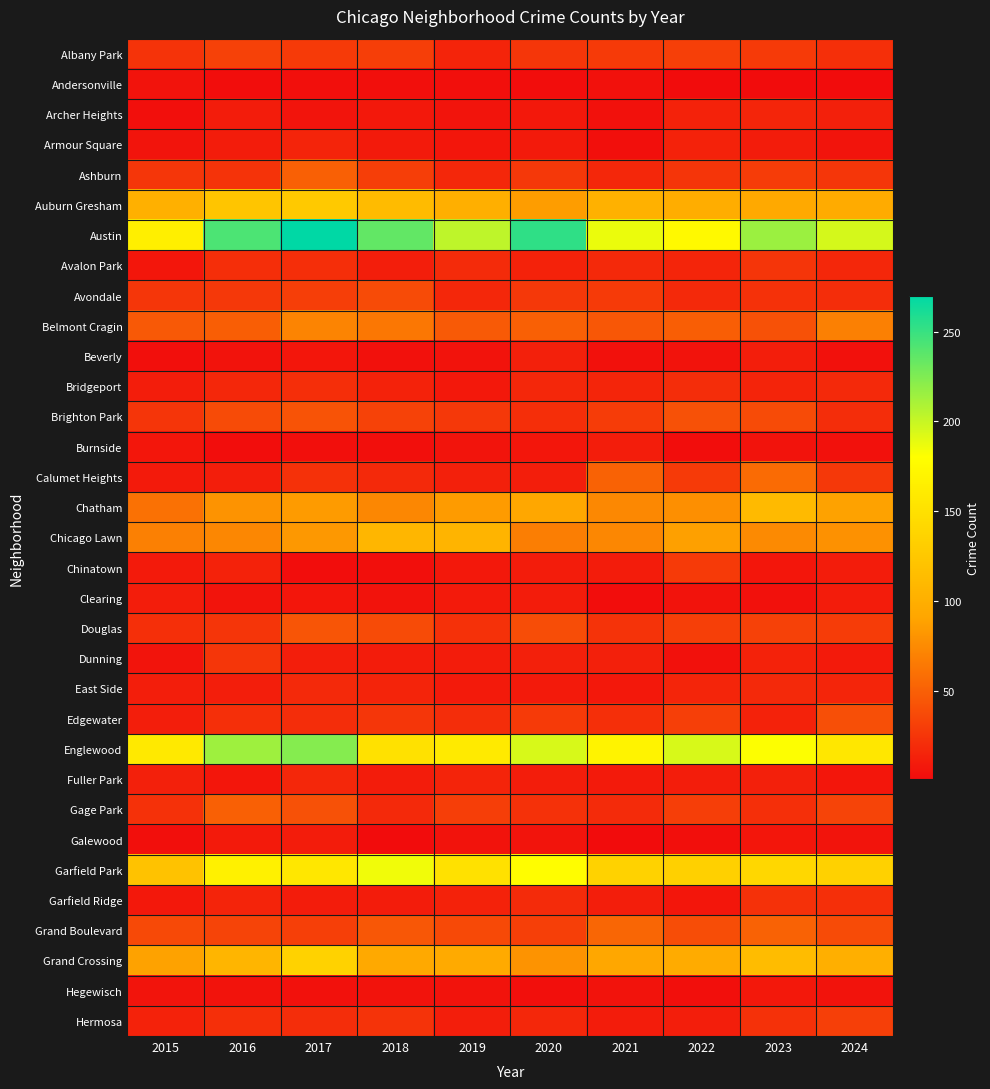

At 2020, list the series in order from smallest to largest.

Andersonville, Hegewisch, Galewood, Burnside, Archer Heights, Armour Square, East Side, Chinatown, Clearing, Fuller Park, Calumet Heights, Beverly, Dunning, Avalon Park, Bridgeport, Hermosa, Garfield Ridge, Brighton Park, Gage Park, Albany Park, Ashburn, Avondale, Edgewater, Grand Boulevard, Douglas, Belmont Cragin, Chicago Lawn, Grand Crossing, Auburn Gresham, Chatham, Garfield Park, Englewood, Austin